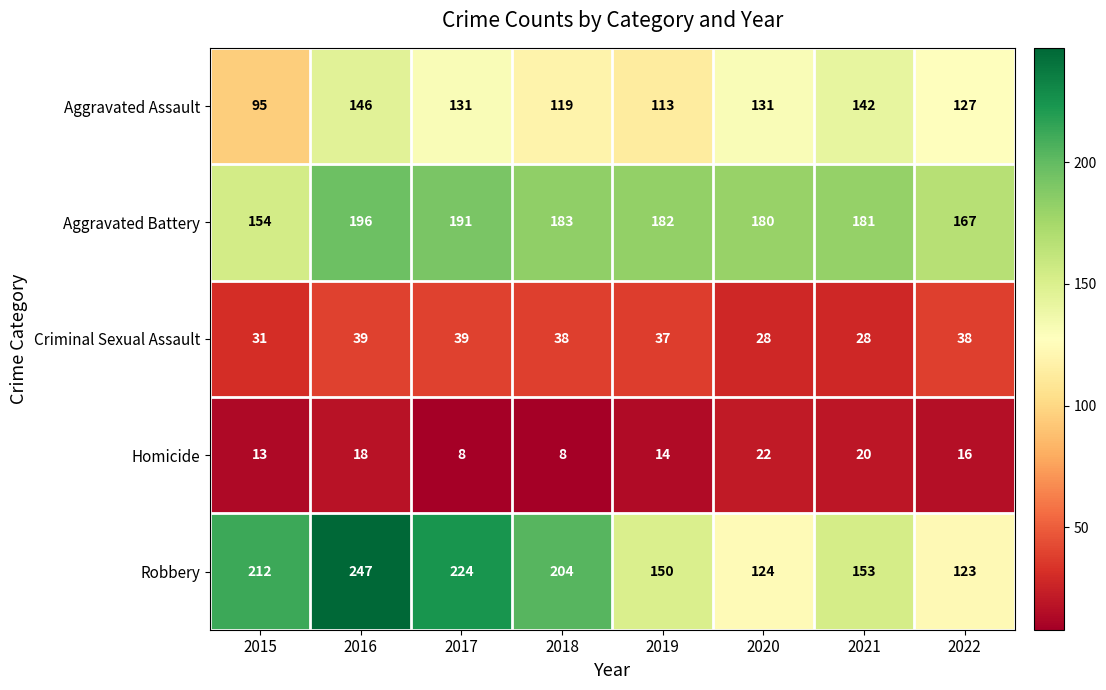

At which category is the sum across all series the highest?

2016